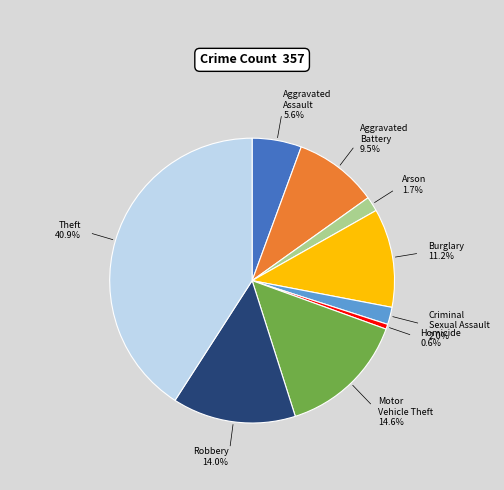

Does any single category account for the majority?

No